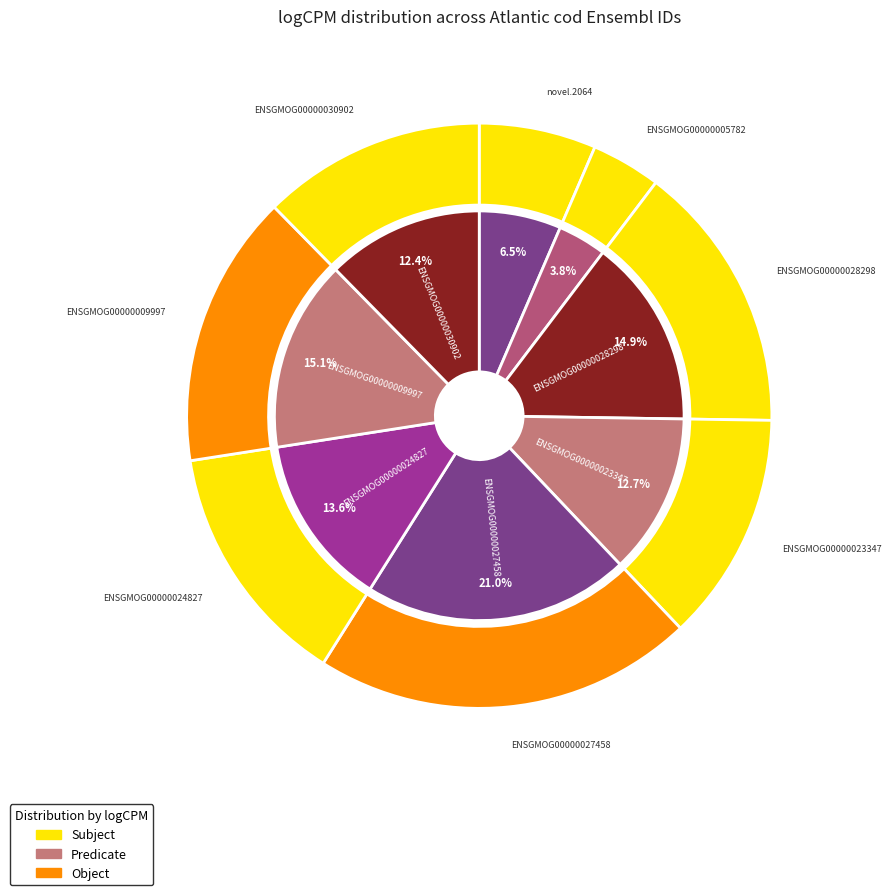

What percentage is the ENSGMOG00000023347 slice, to the nearest percent?

13%